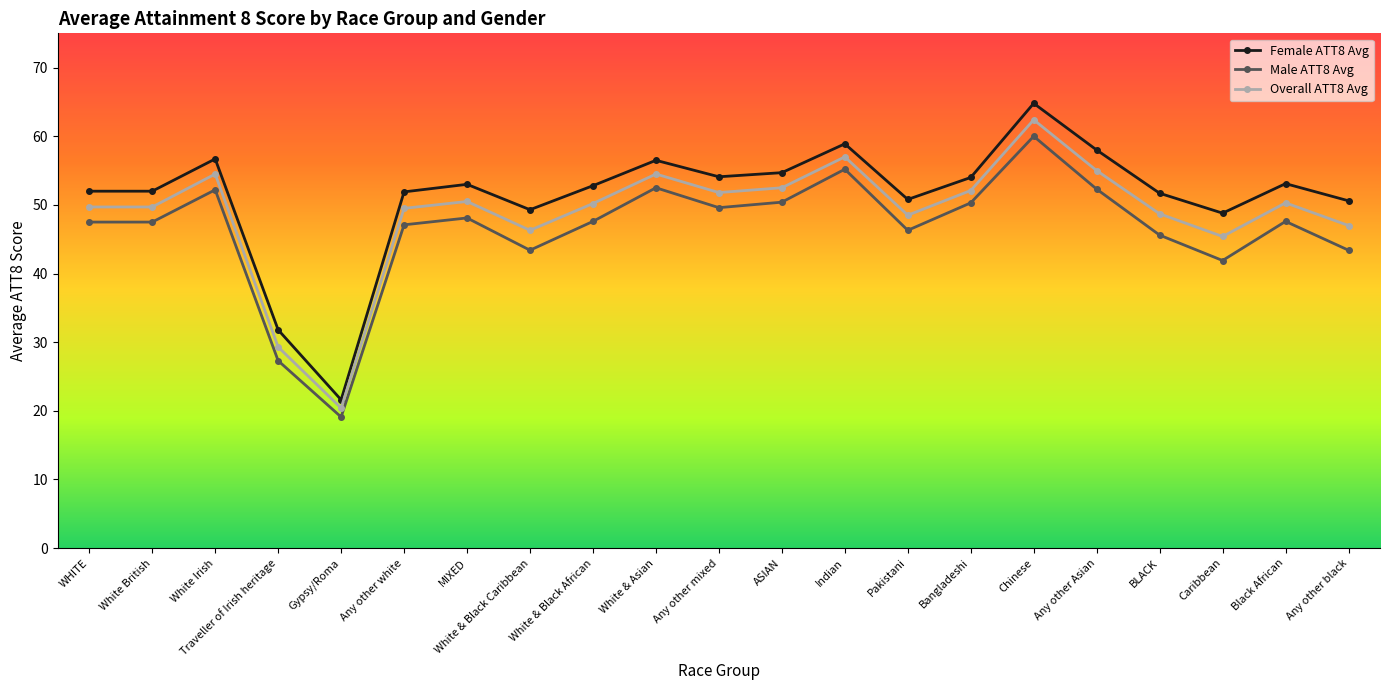

What is the value of the Female ATT8 Avg point at the 13th from the left?

58.9